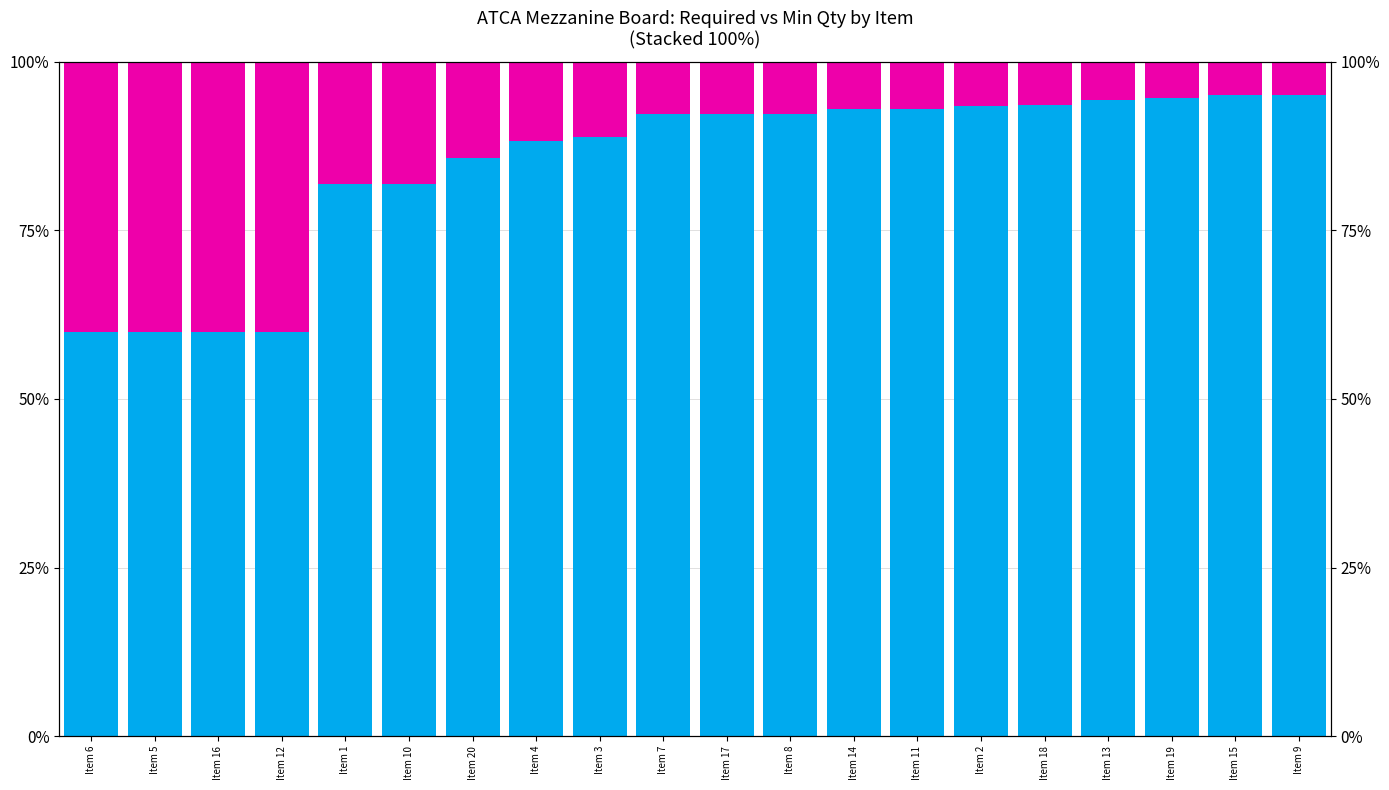

Which series has the widest spread of values?

Required (Not excess)